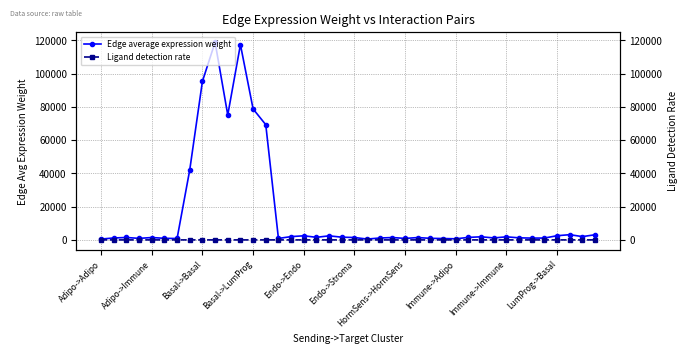

How many categories are shown in the chart?

40